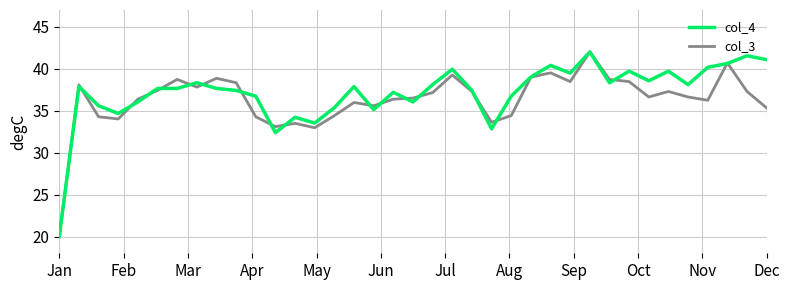

What are all the series names shown in the legend?

col_4, col_3